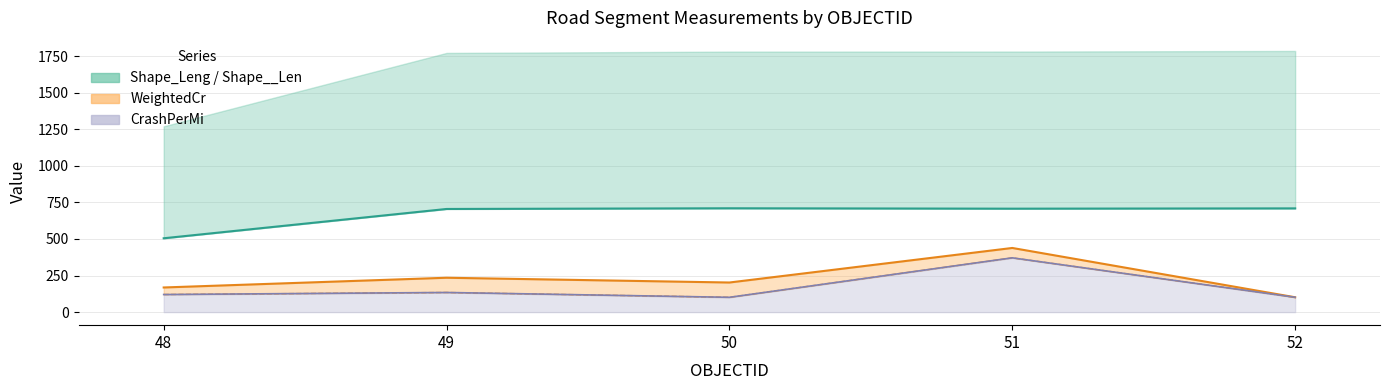

How many values are below 707?

2